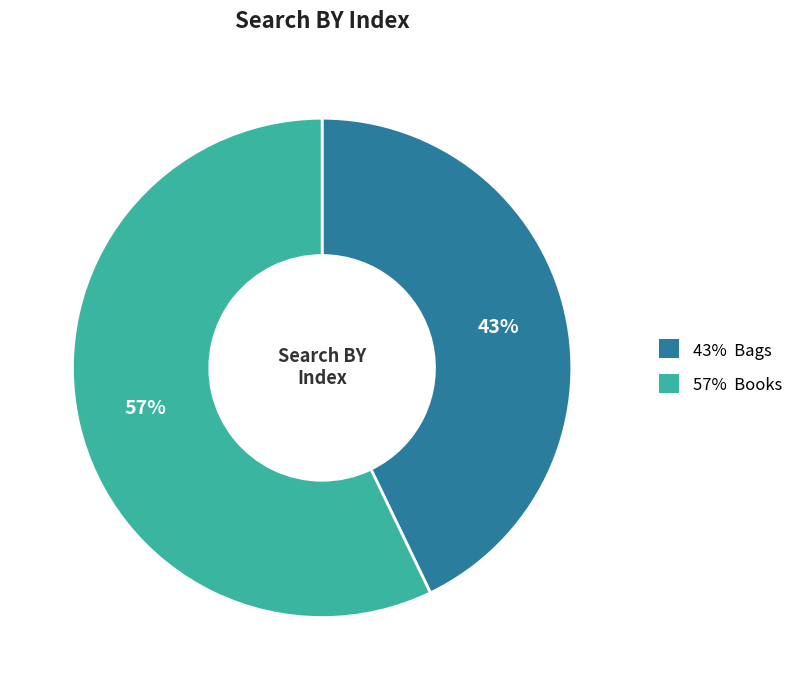

To the nearest percent, what is the average slice percentage?

50%